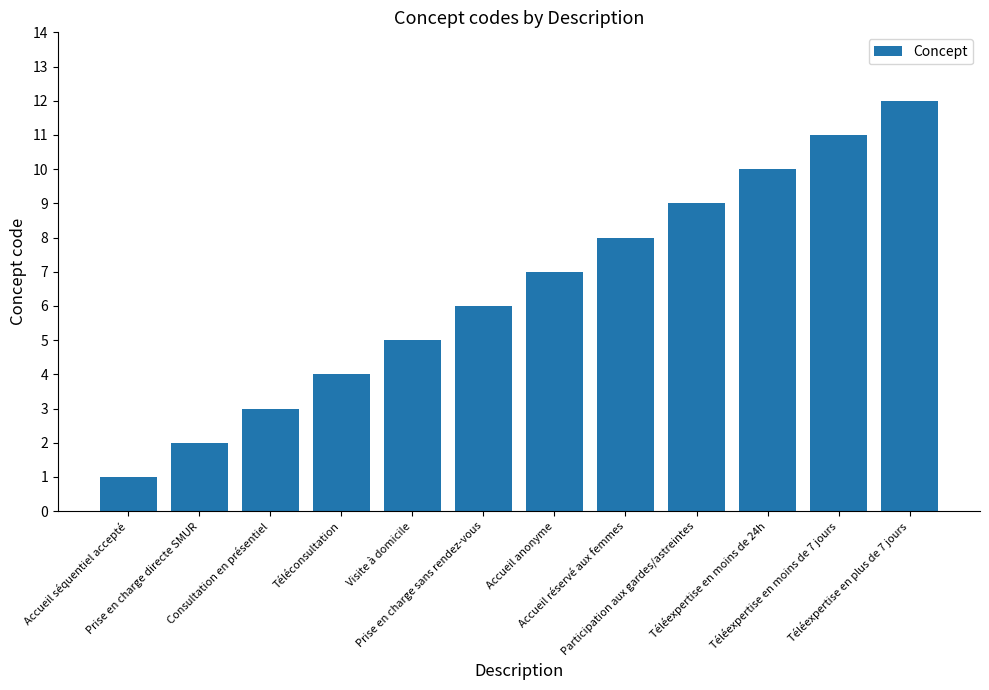

Does the chart contain stacked bars?

No